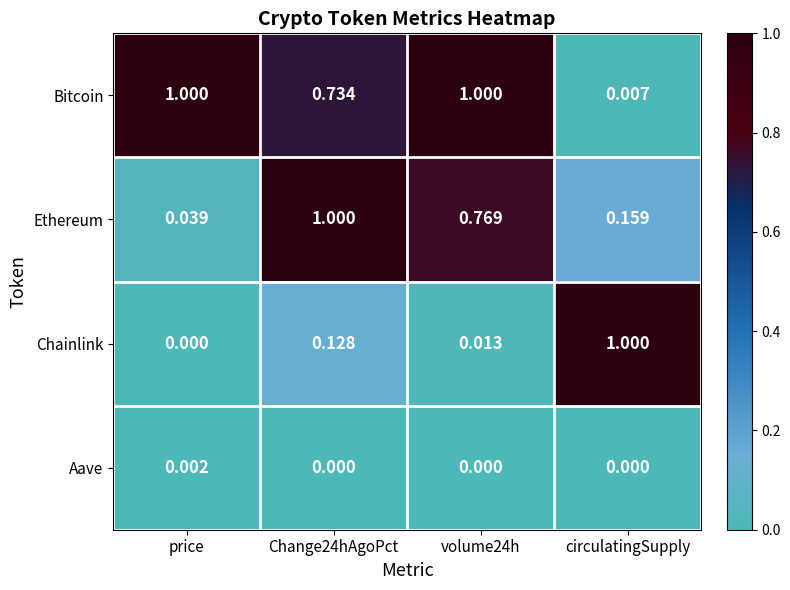

What is the spread (max minus min) of values at Change24hAgoPct?

1.0